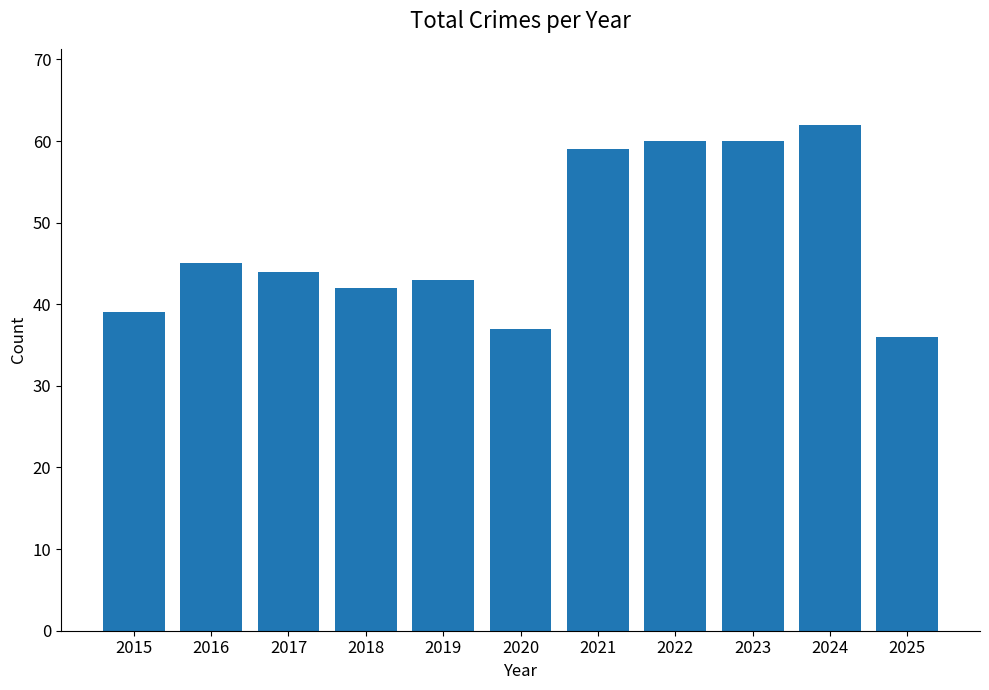

Reading left to right, extract all data points from this chart.

39	45	44	42	43	37	59	60	60	62	36